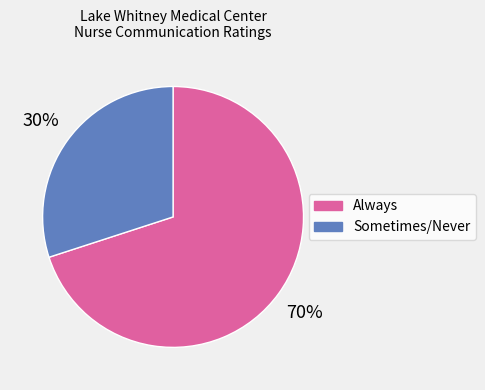

Rank the categories by value from lowest to highest.

Sometimes/Never, Always